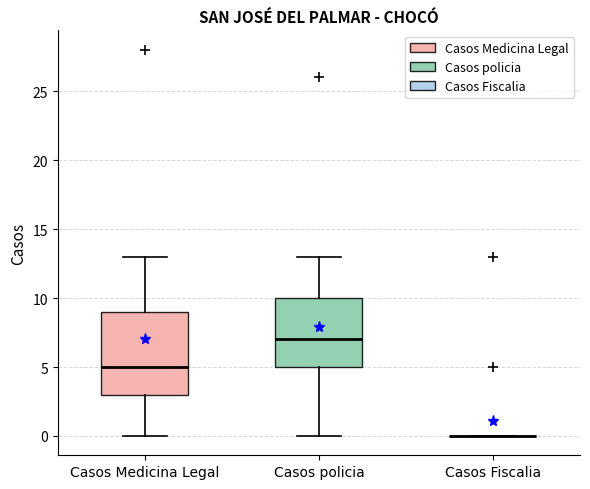

Reading left to right, read every box against the y-axis: the position of its median line, the range the box covers, and the ends of its whiskers. The values are not printed on the chart, so give them approximately, as read against the axis.

Casos Medicina Legal: median 5, box 3 to 9, whiskers 0 to 13
Casos policia: median 7, box 5 to 10, whiskers 0 to 13
Casos Fiscalia: box collapsed to a line at 0, whiskers 0 to 0